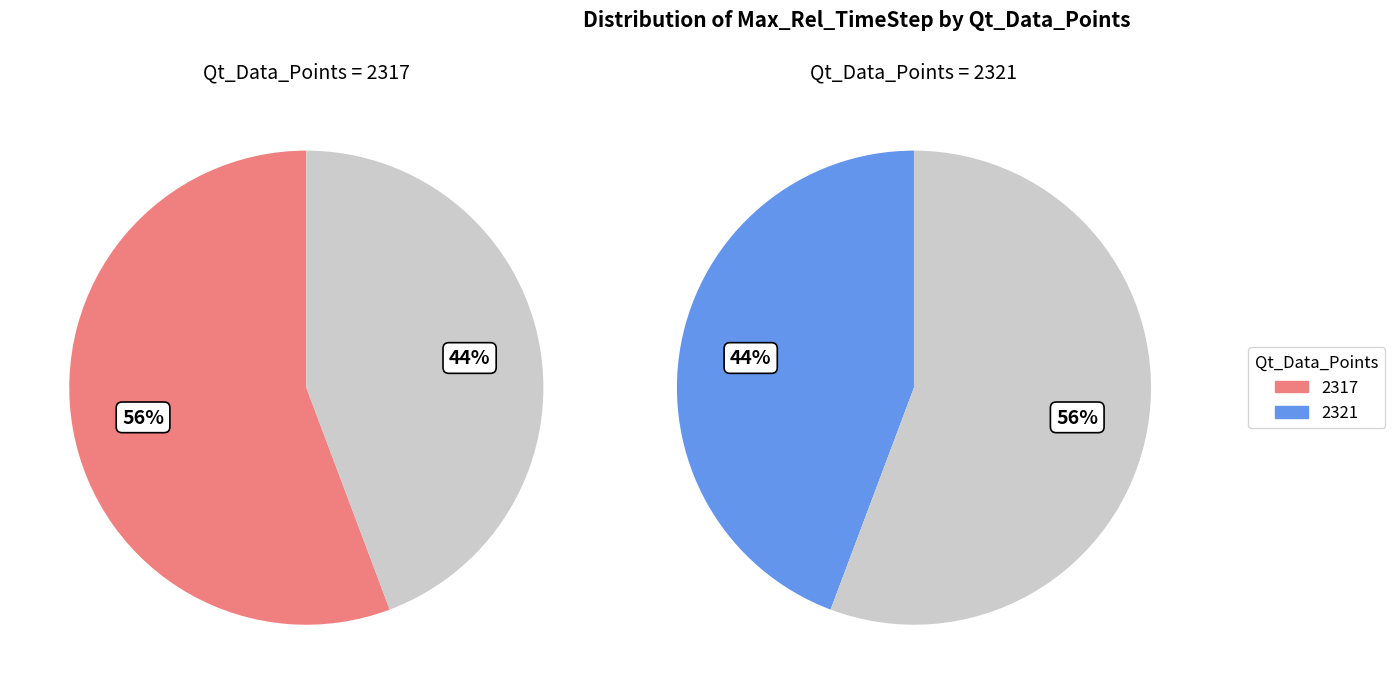

True or false: 2321 accounts for 44% of the total.

True